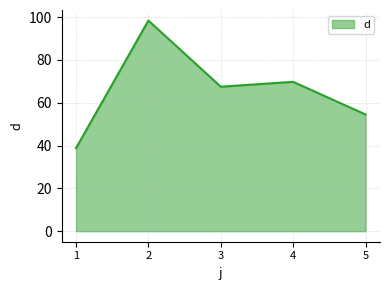

List the labels in order of value, smallest first.

1, 5, 3, 4, 2